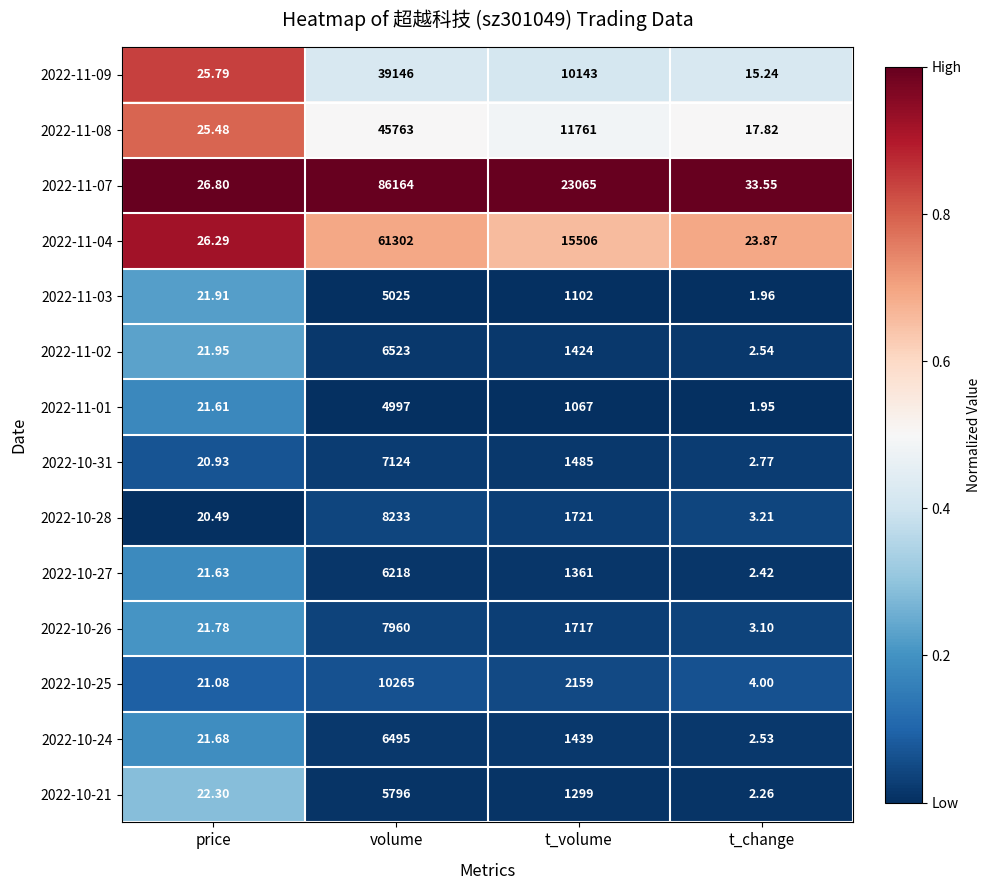

How many distinct data groups are displayed?

14